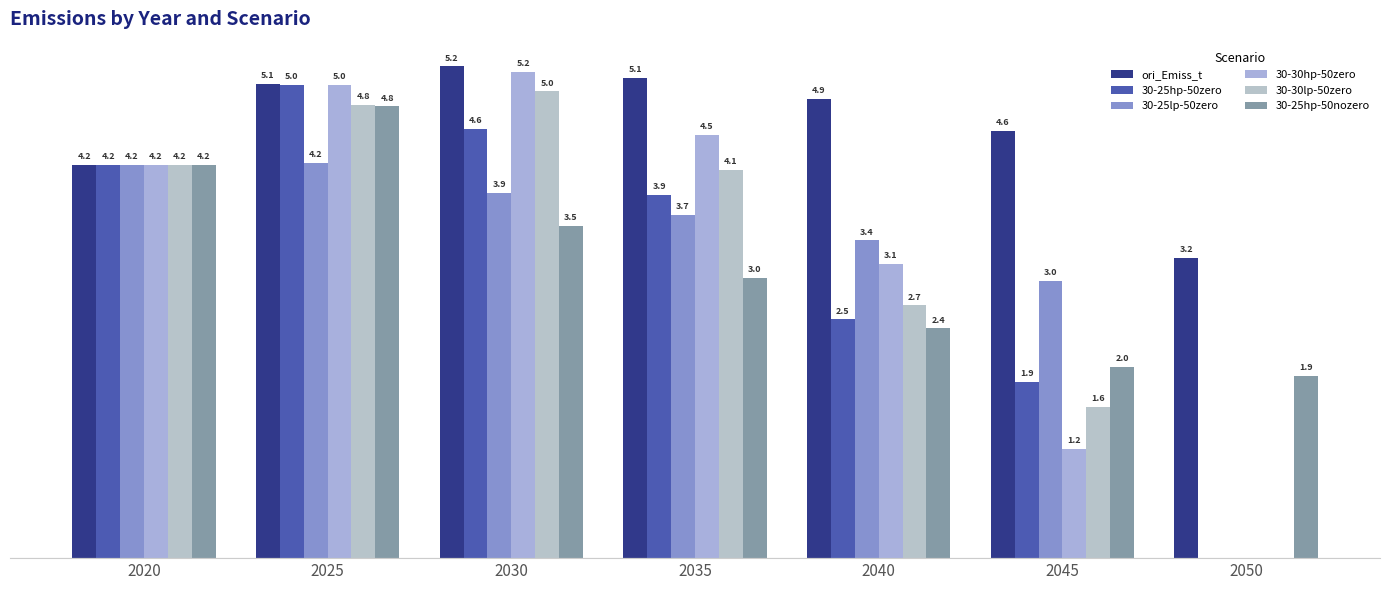

Does the chart contain stacked bars?

No